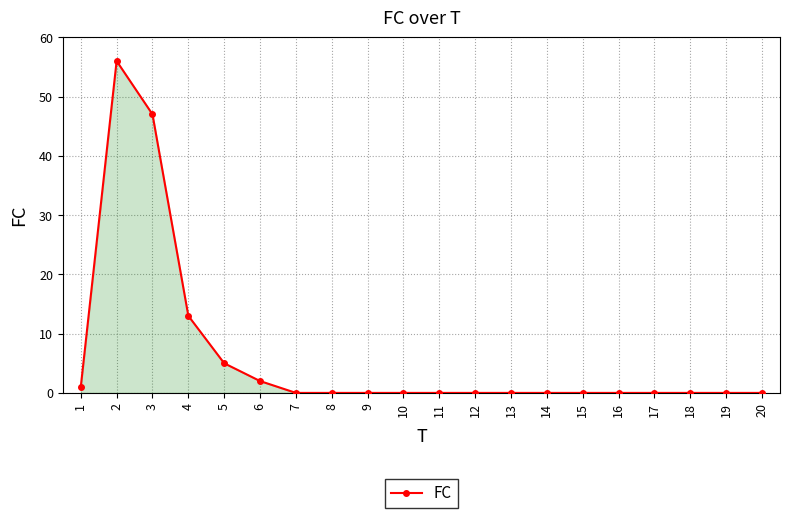

At which category does the data reach its first local peak?

2